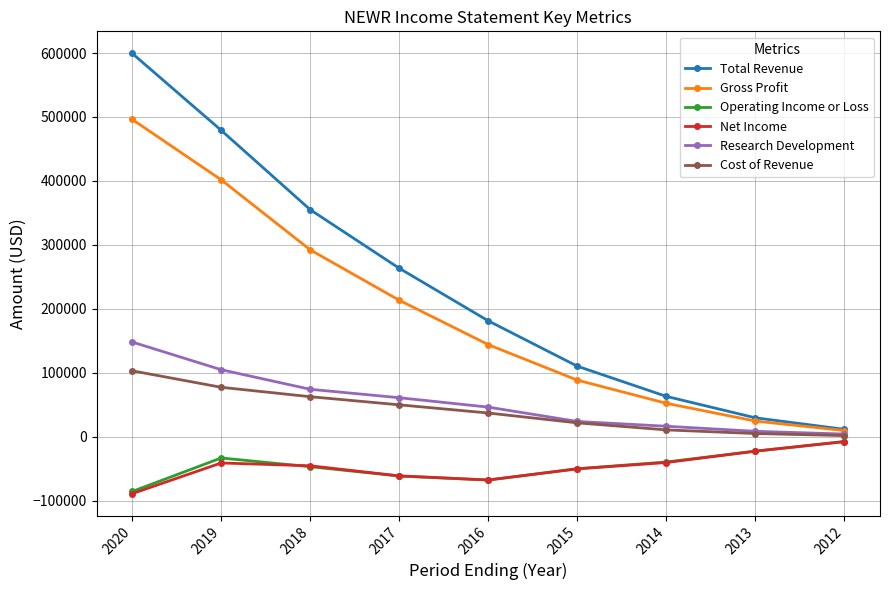

Is the value of Cost of Revenue at 2013 greater than the value of Net Income at 2014?

Yes